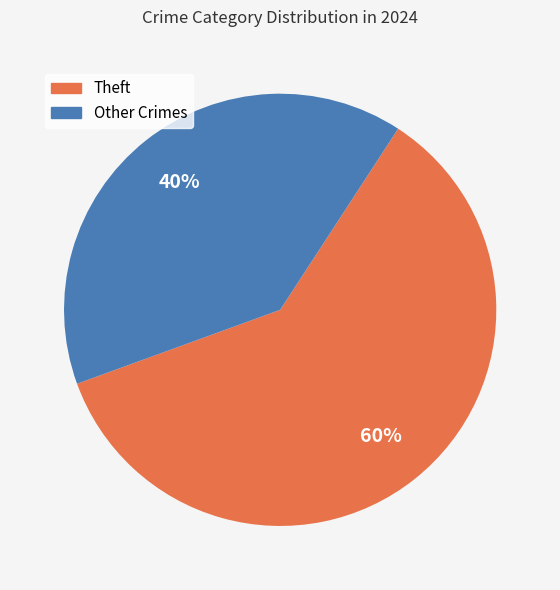

Does any single category account for the majority?

Yes